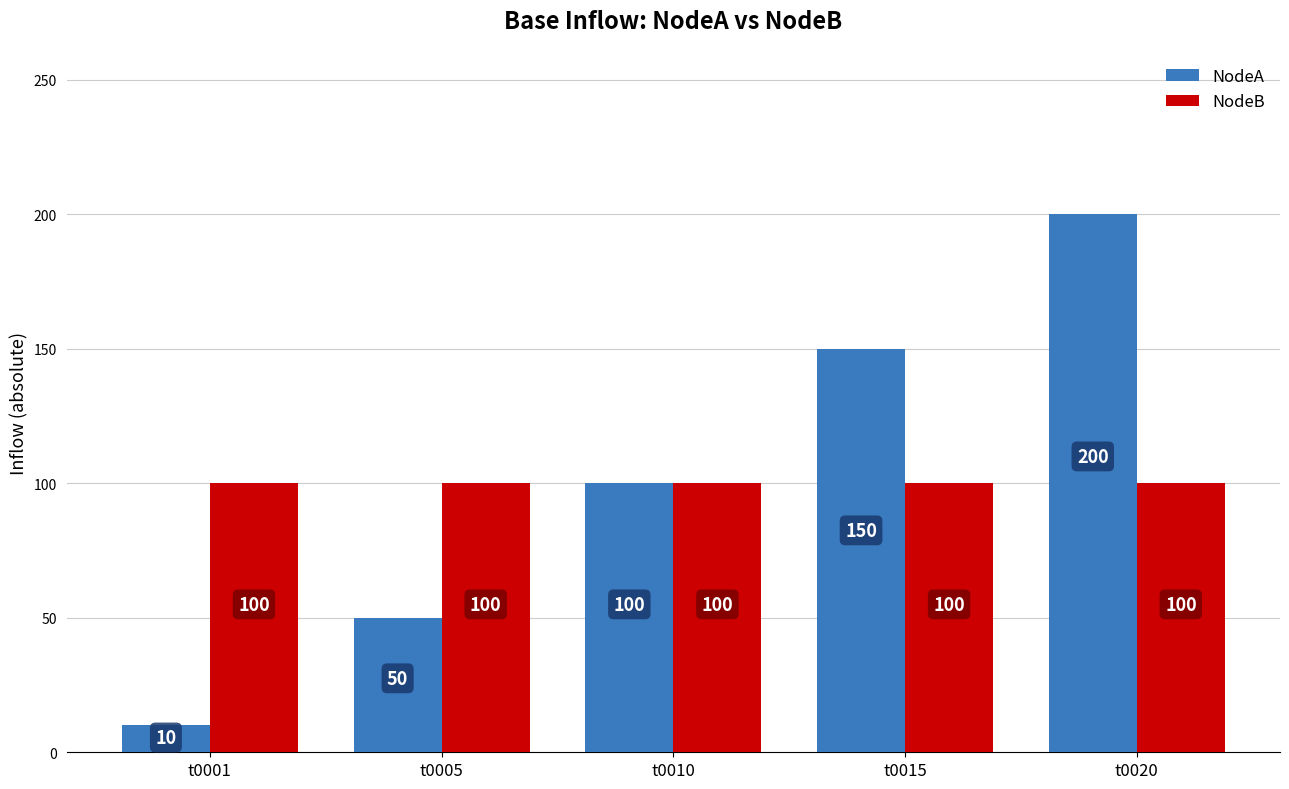

Reading left to right, what are all the values shown in this chart?

NodeA: 10	50	100	150	200
NodeB: 100	100	100	100	100